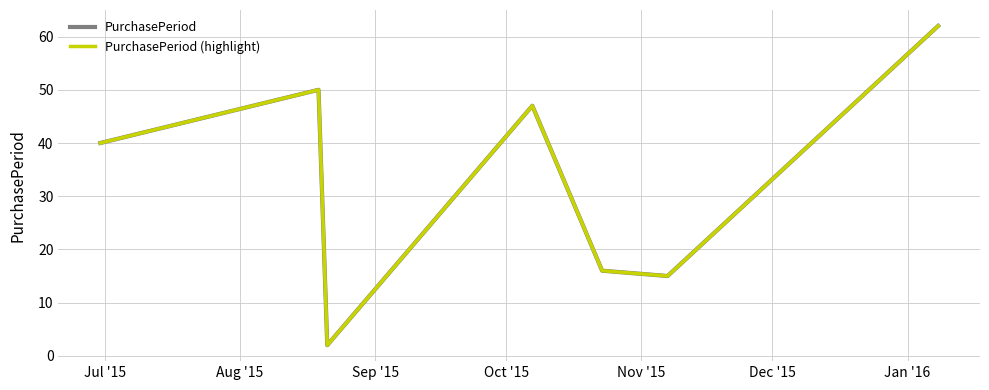

Does the chart display data point markers on the line(s)?

No